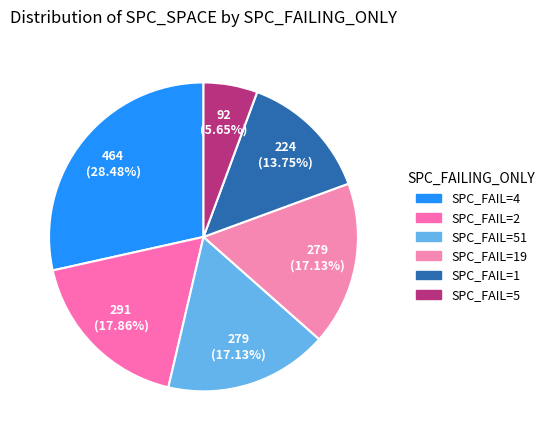

How many slices are in this pie chart?

6